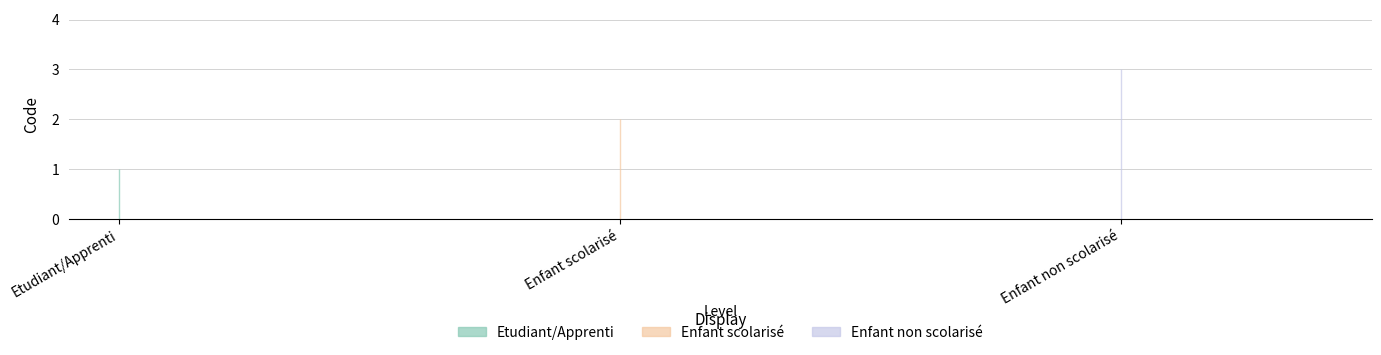

Count the values in the range 1 to 3.

3